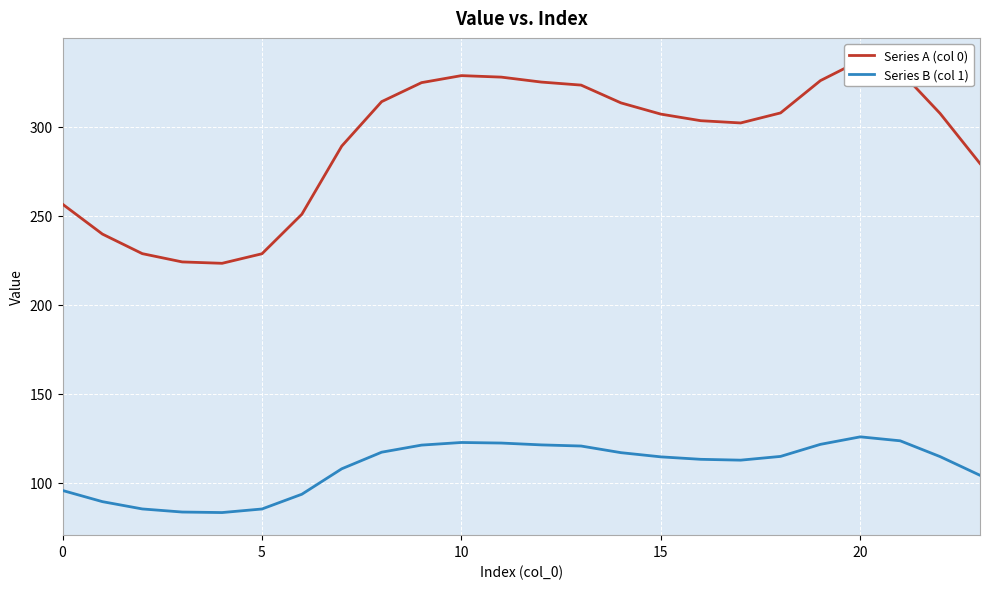

What is the maximum value for Series B (col 1)?

125.9